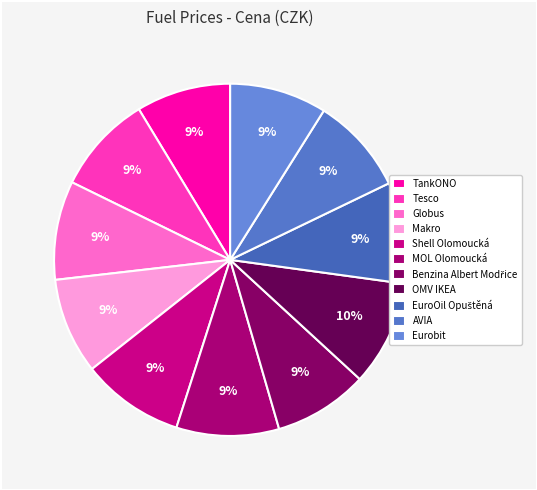

What is the change in value from EuroOil Opuštěná to AVIA?

-1.6